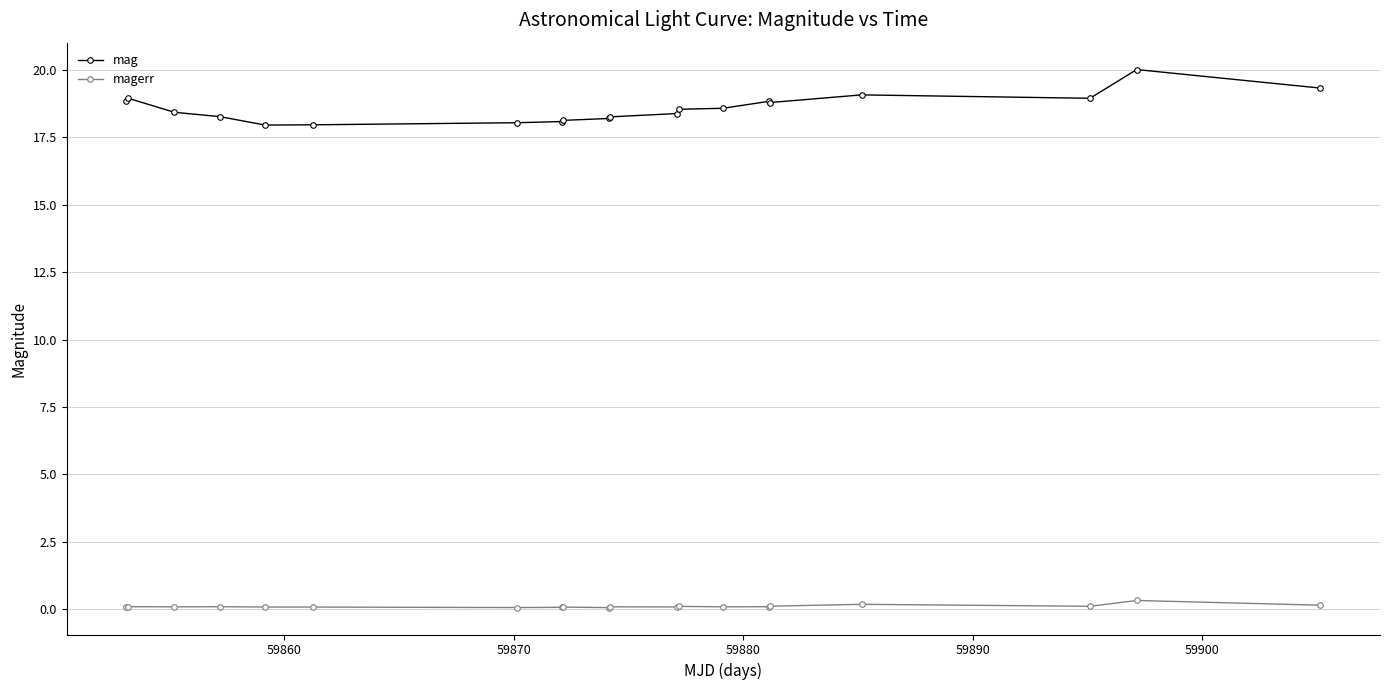

Which series has the largest range (max minus min)?

mag